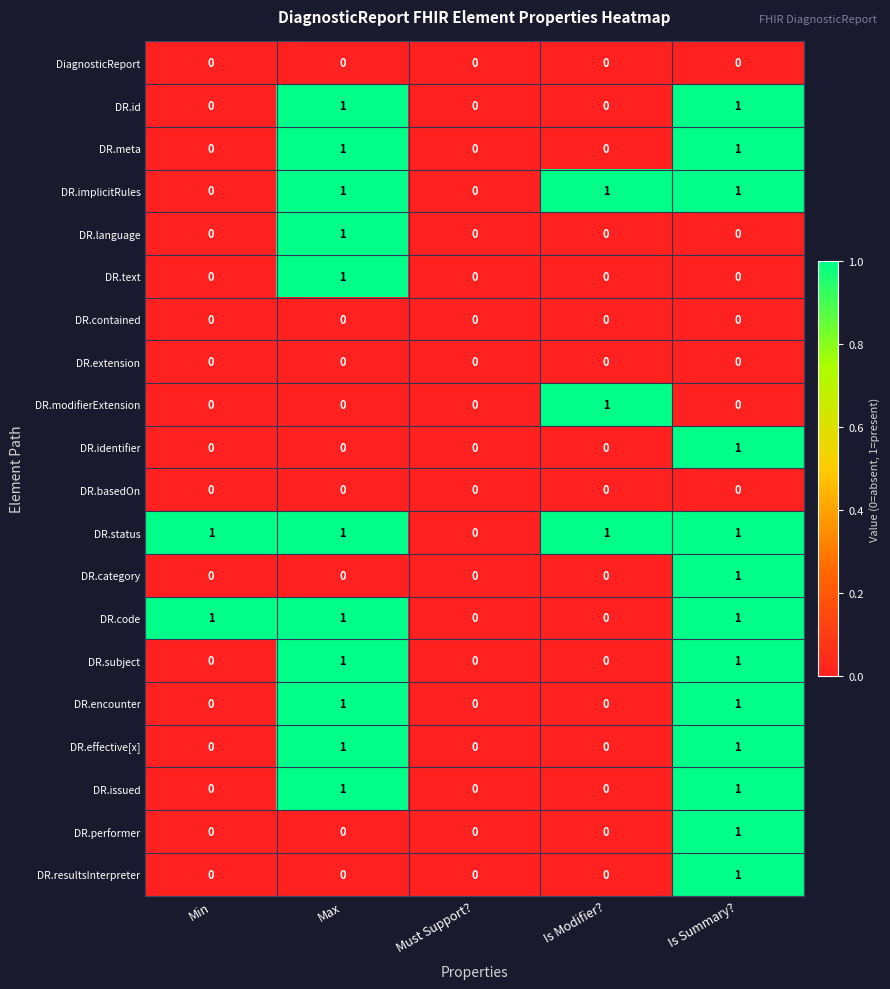

The value of DR.subject at Max is 1. True or false?

True